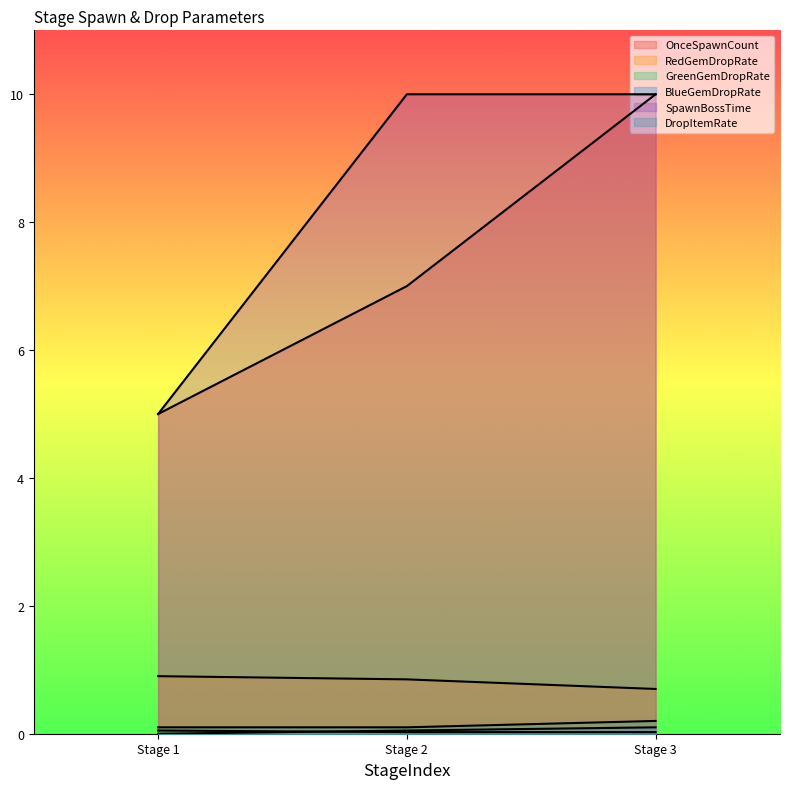

At which category is the sum across all series the highest?

Stage 3